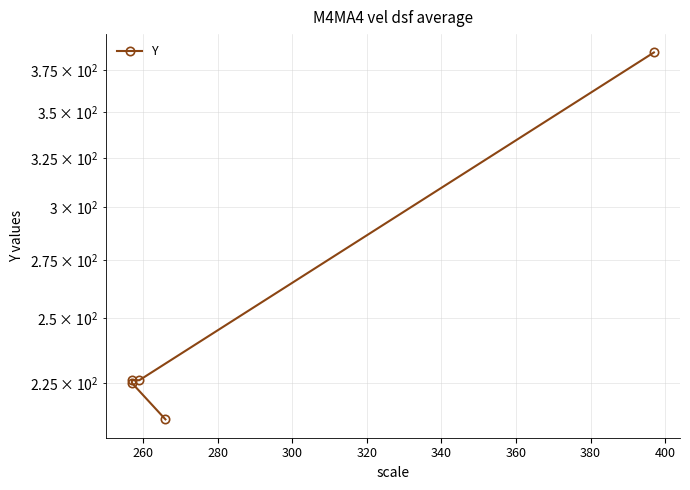

What is the smallest value displayed?

212